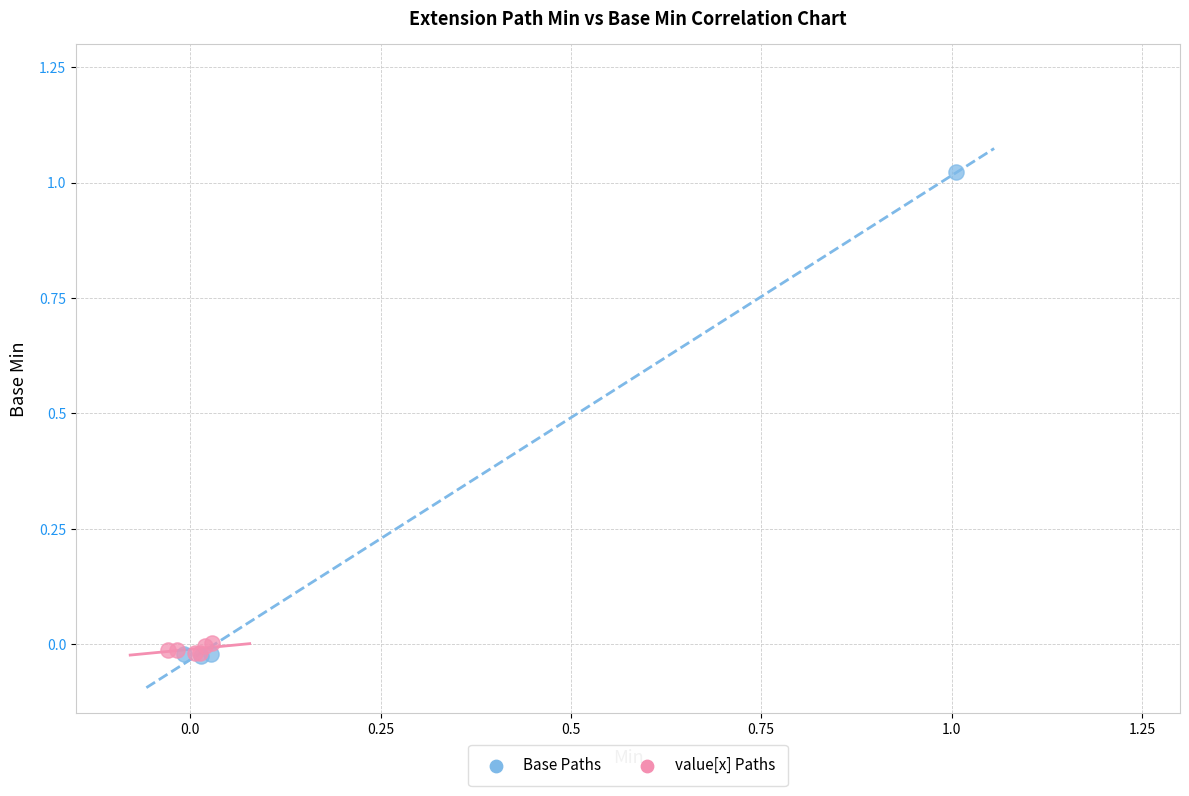

Which series has the widest spread of Y values?

Base Paths